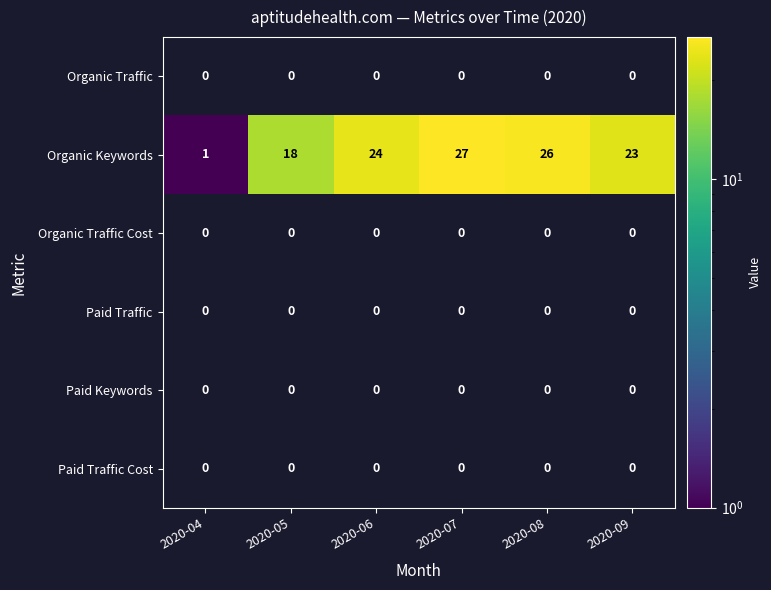

What is the difference between the highest and lowest values at 2020-08?

26